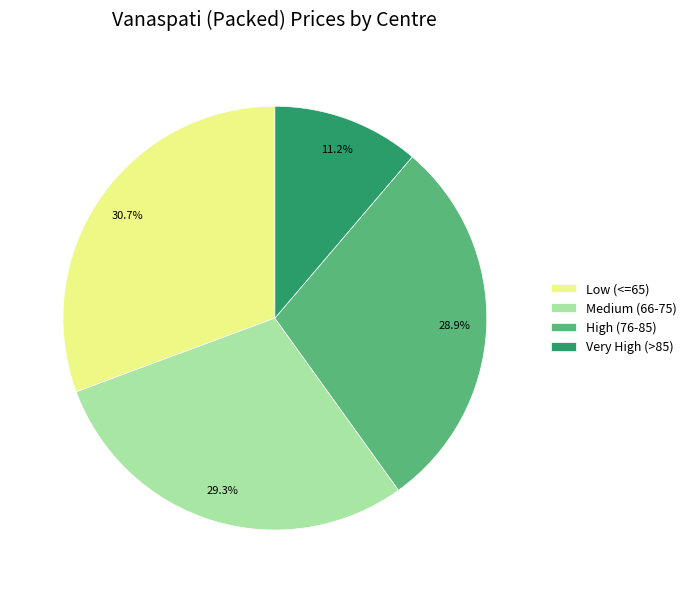

Is the sum of Low (<=65) and Medium (66-75) greater than half?

Yes